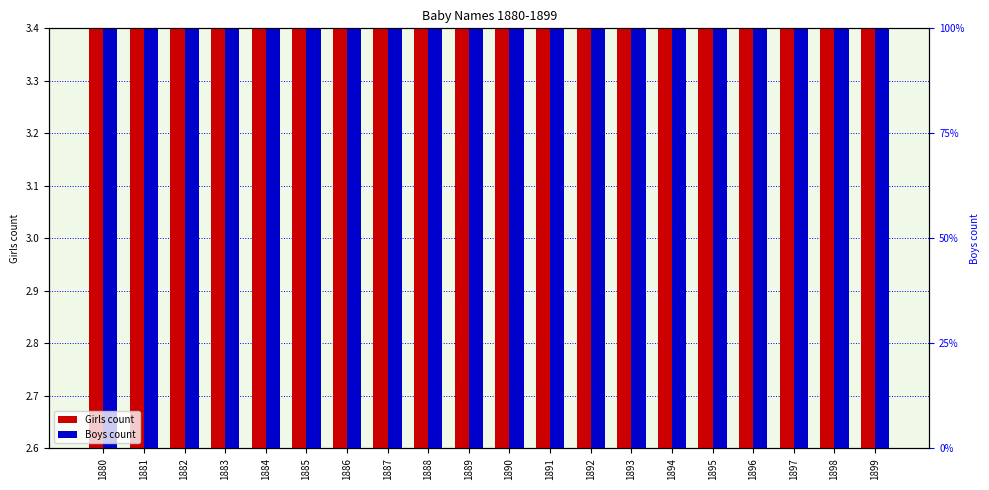

Which has a higher value, 1882 or 1886?

1886